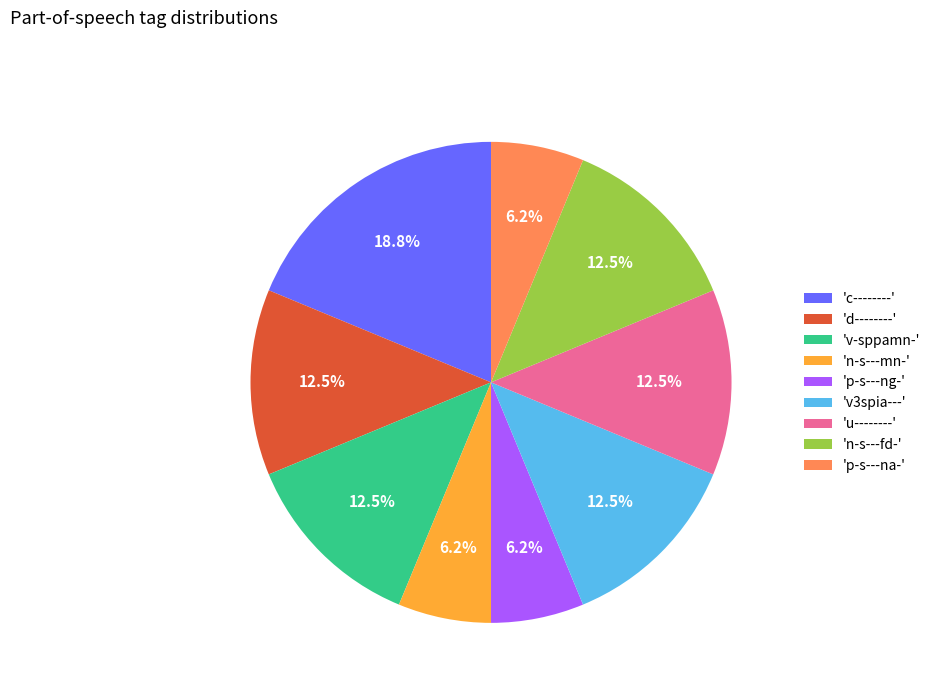

What is the total percentage of 'p-s---na-' and 'c--------'?

25.0%